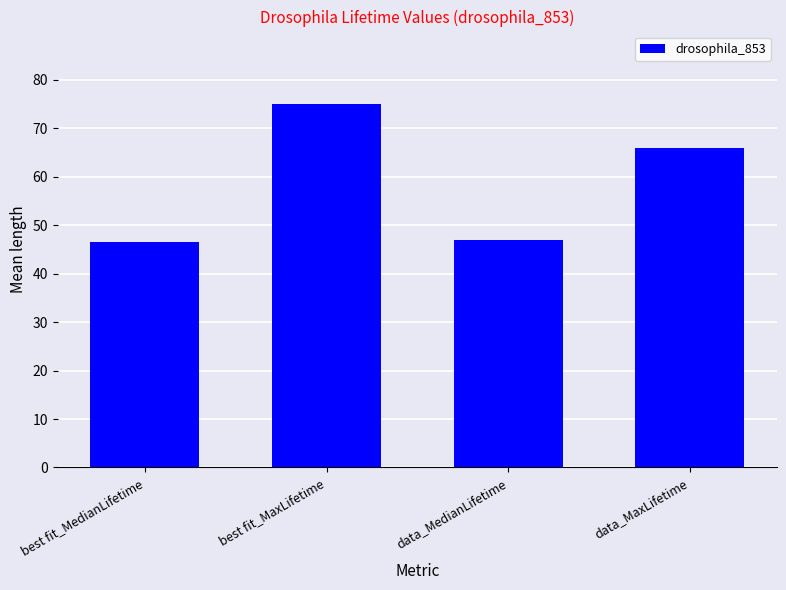

What is the minimum value shown in the chart?

46.5